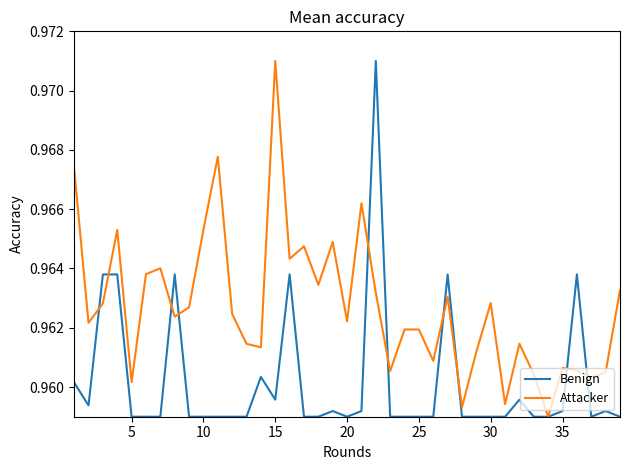

How many lines are shown in the chart?

2